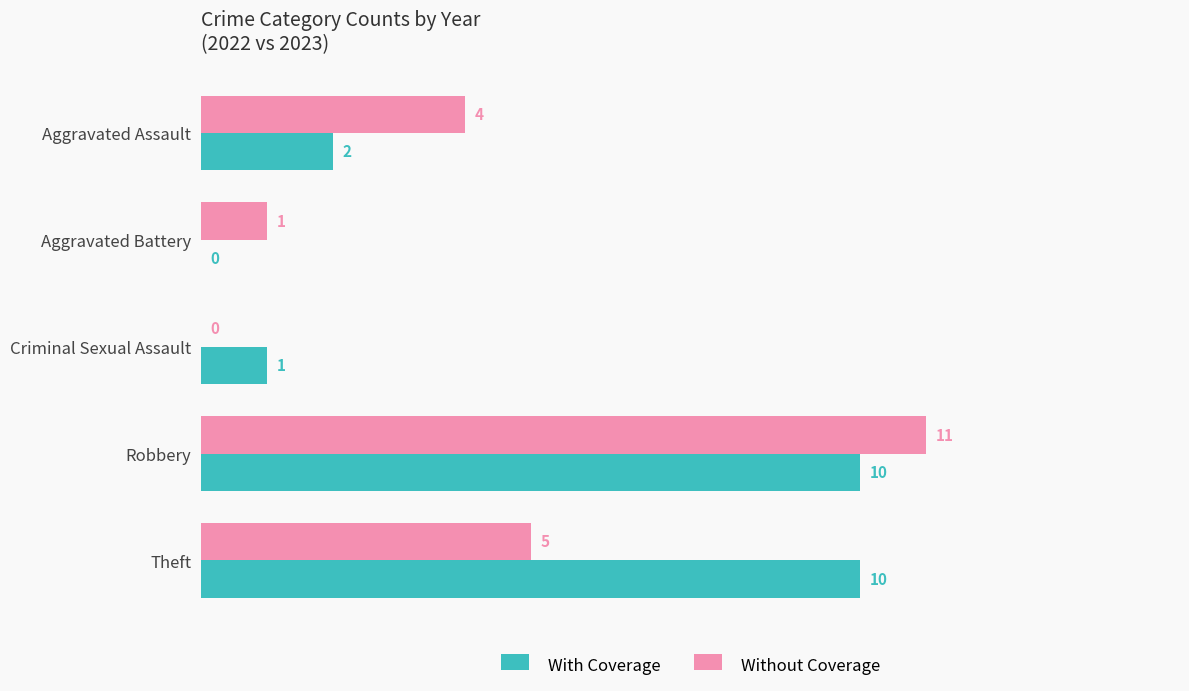

What are all the series names shown in the legend?

With Coverage, Without Coverage